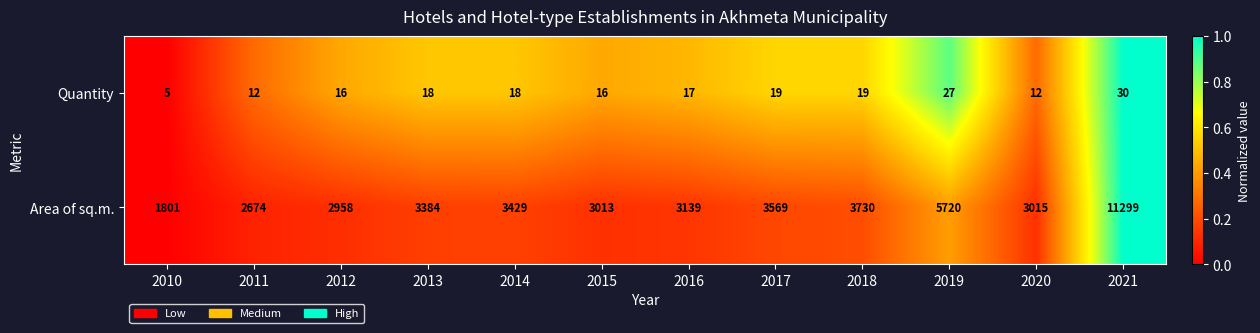

Between 2019 and 2021, which series saw the biggest shift?

Area of sq.m.